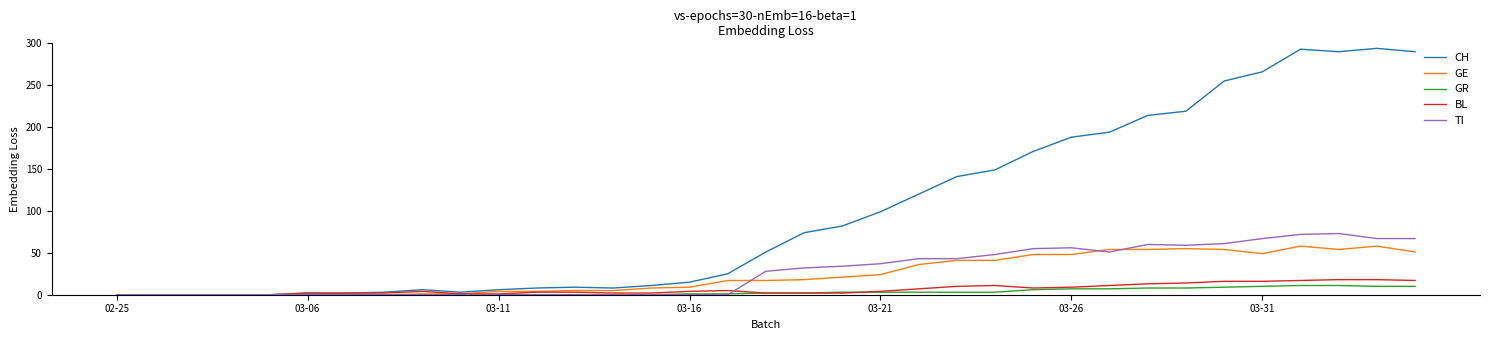

What is the highest value of the TI series?

73